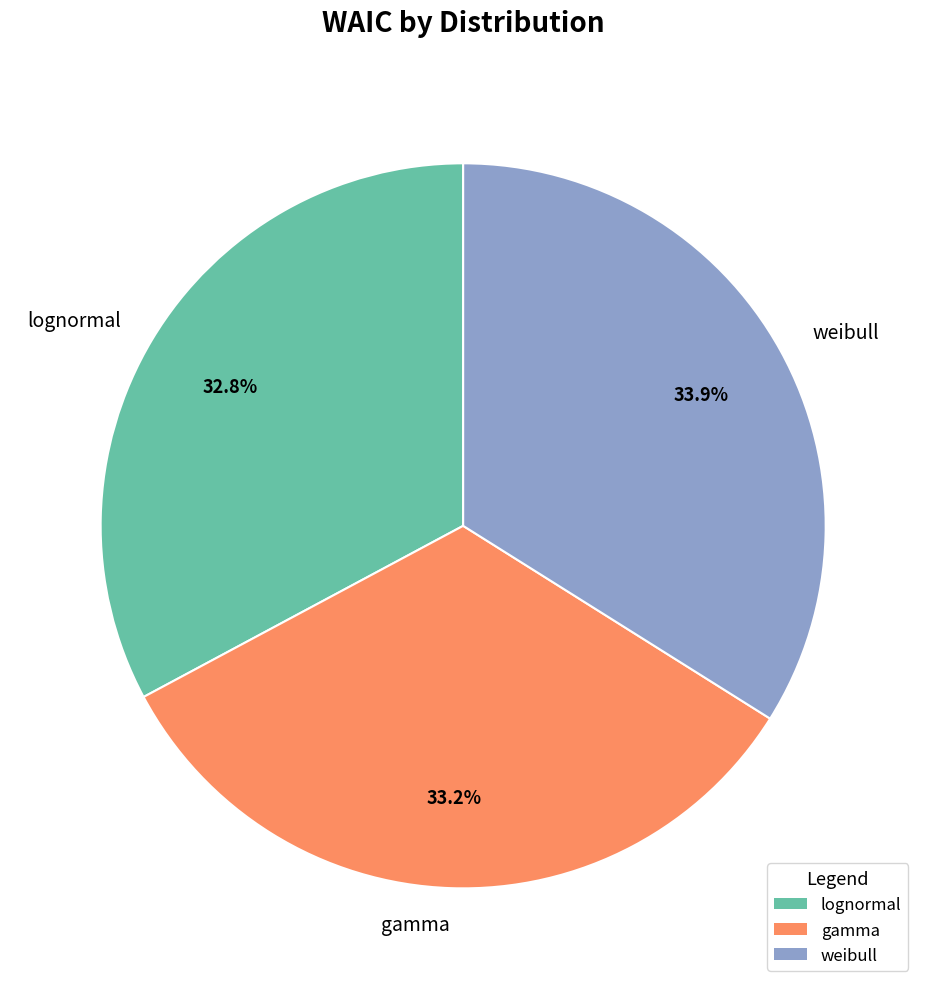

What portion of the pie excludes weibull?

66.1%